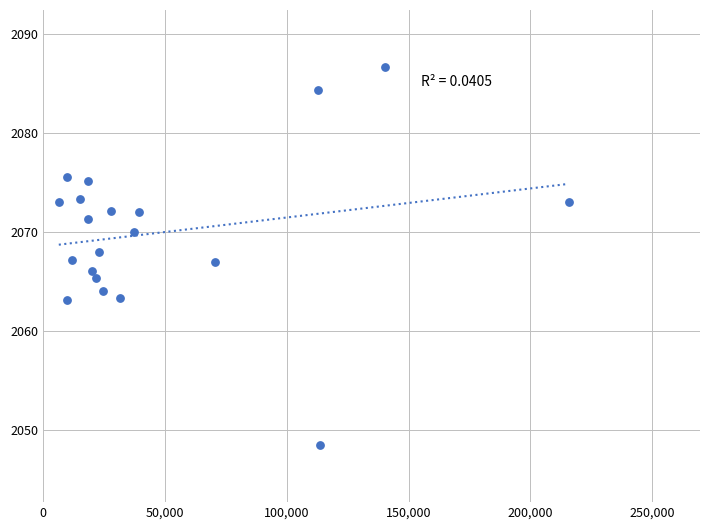

What is the range of X values (max minus min)?

209118.0